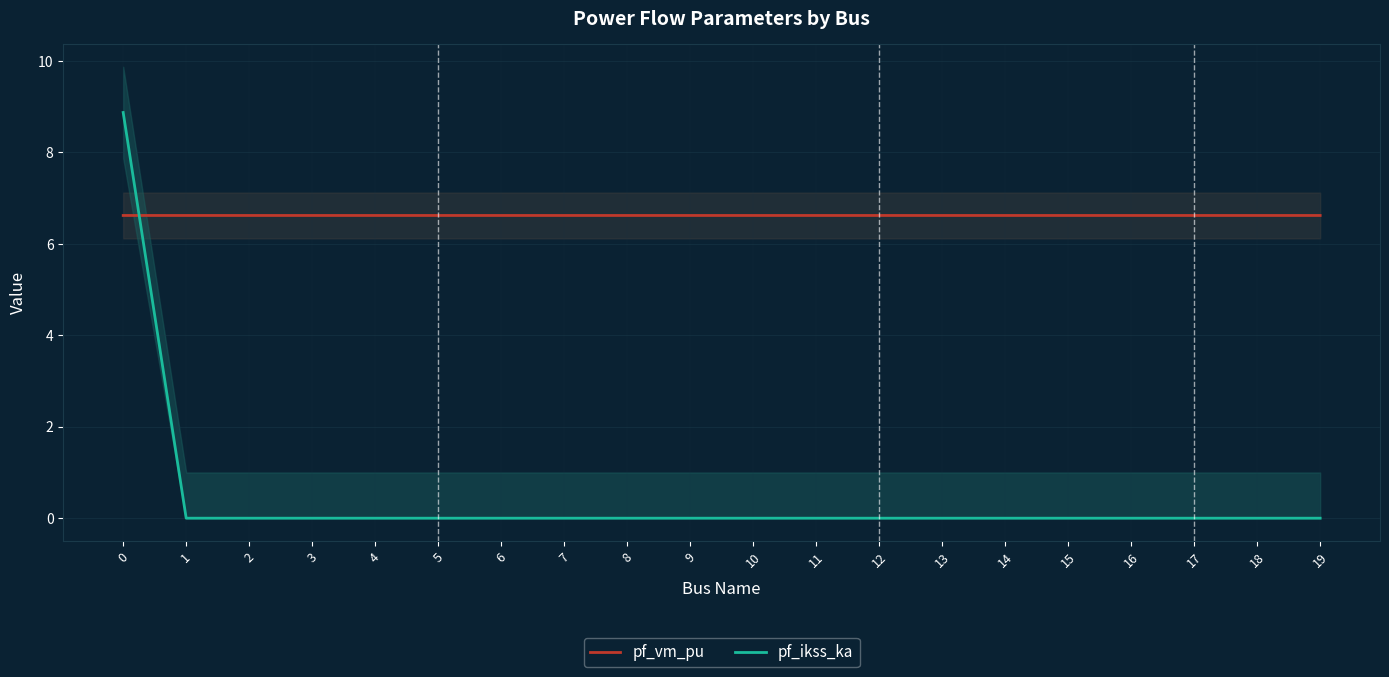

Reading left to right, what are all the values shown in this chart?

pf_vm_pu: 0=6.6	1=6.6	2=6.6	3=6.6	4=6.6	5=6.6	6=6.6	7=6.6	8=6.6	9=6.6	10=6.6	11=6.6	12=6.6	13=6.6	14=6.6	15=6.6	16=6.6	17=6.6	18=6.6	19=6.6
pf_ikss_ka: 0=8.9	1=0.0	2=0.0	3=0.0	4=0.0	5=0.0	6=0.0	7=0.0	8=0.0	9=0.0	10=0.0	11=0.0	12=0.0	13=0.0	14=0.0	15=0.0	16=0.0	17=0.0	18=0.0	19=0.0